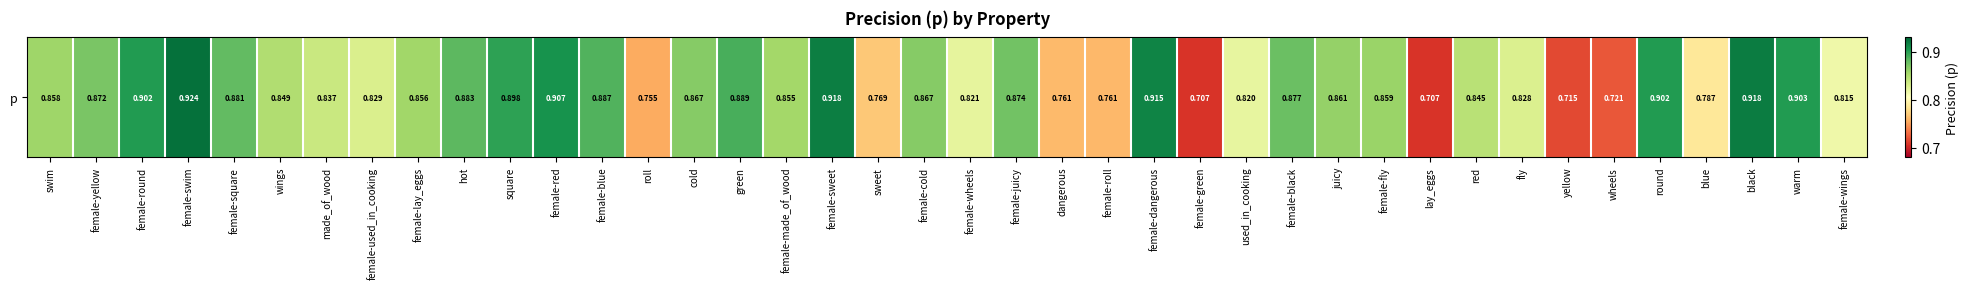

What is the smallest value displayed?

0.7